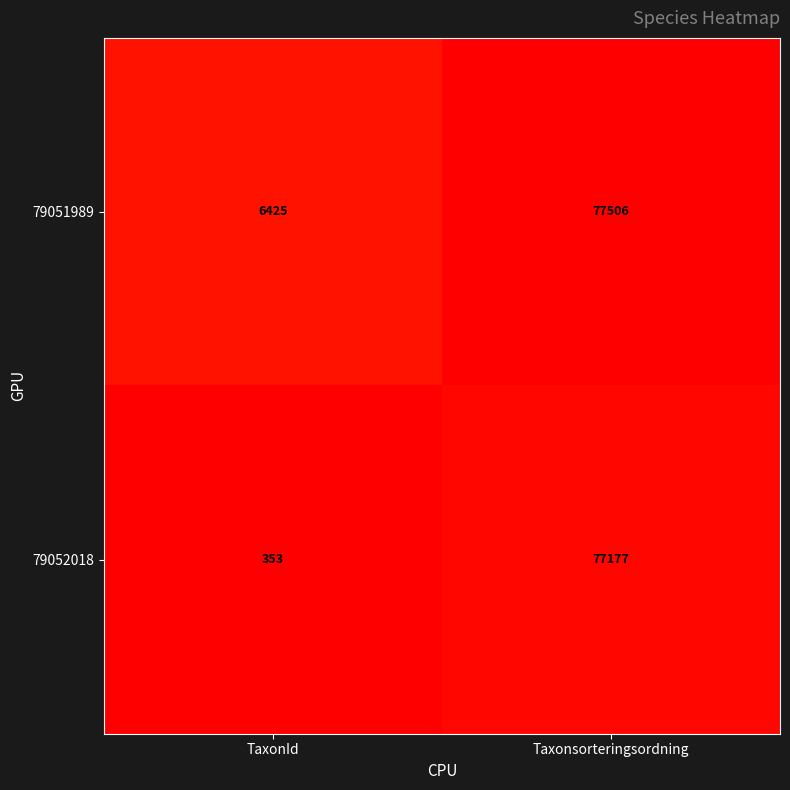

What is the sum of all 79051989 values?

83931